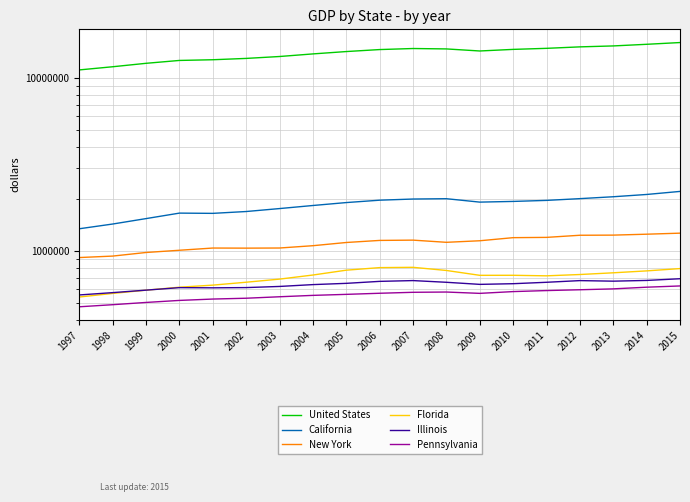

Reading left to right, list all the values displayed in this chart.

United States: 11128850	11607610	12150912	12625319	12743616	12970942	13303902	13772782	14211385	14593536	14798367	14718301	14320114	14628165	14833679	15126279	15317174	15653000	16023115
California: 1342133	1429321	1536594	1653021	1647632	1688390	1756127	1829371	1902194	1963442	1994044	2002744	1913674	1931514	1958105	2004400	2055578	2118858	2206766
New York: 914684	932688	978463	1007960	1038147	1036827	1038596	1071033	1117747	1149115	1153500	1120512	1143925	1192065	1196493	1230882	1233138	1248299	1265723
Florida: 540793	567257	592366	616284	633522	658520	686354	724792	773073	799957	803119	770159	721928	722295	717109	729727	746585	765840	789751
Illinois: 555822	573339	592630	612709	611182	613144	622516	637979	648737	666120	673075	658018	639965	645733	658012	672840	667880	674419	689907
Pennsylvania: 474808	488217	503072	516834	526324	532116	542660	552728	560259	568535	575855	577879	567764	581287	589271	595700	602755	616378	626689